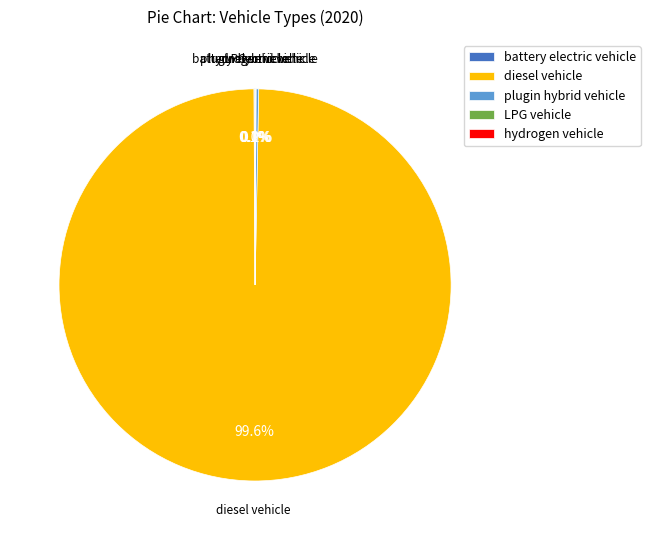

Which slice is the largest?

diesel vehicle